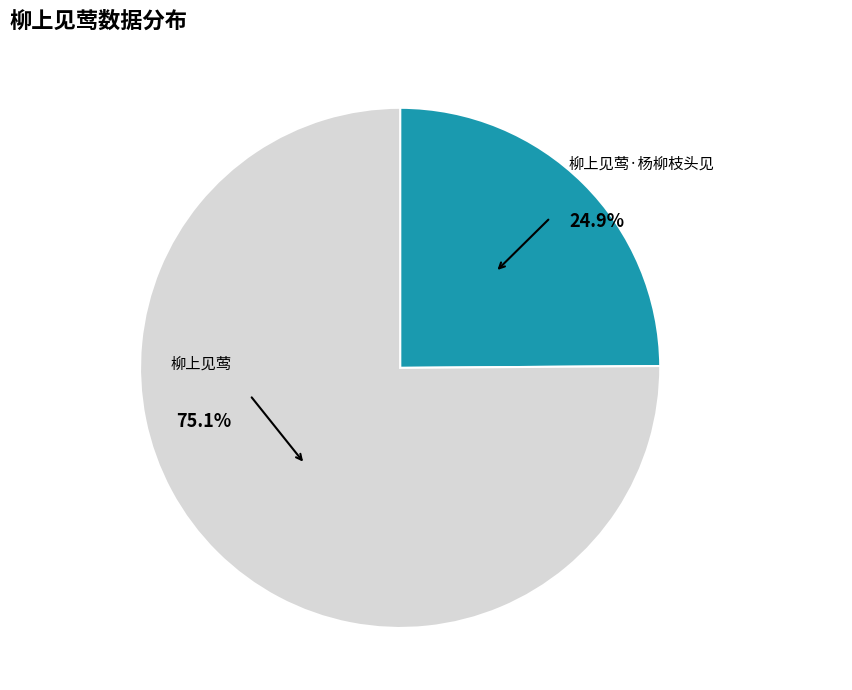

Does any single category account for the majority?

Yes